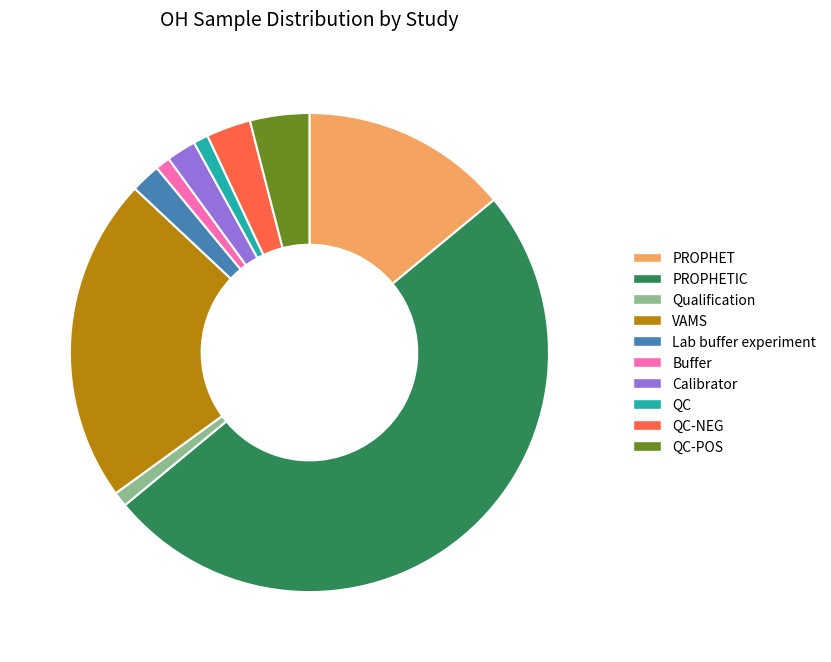

What is the majority slice?

PROPHETIC